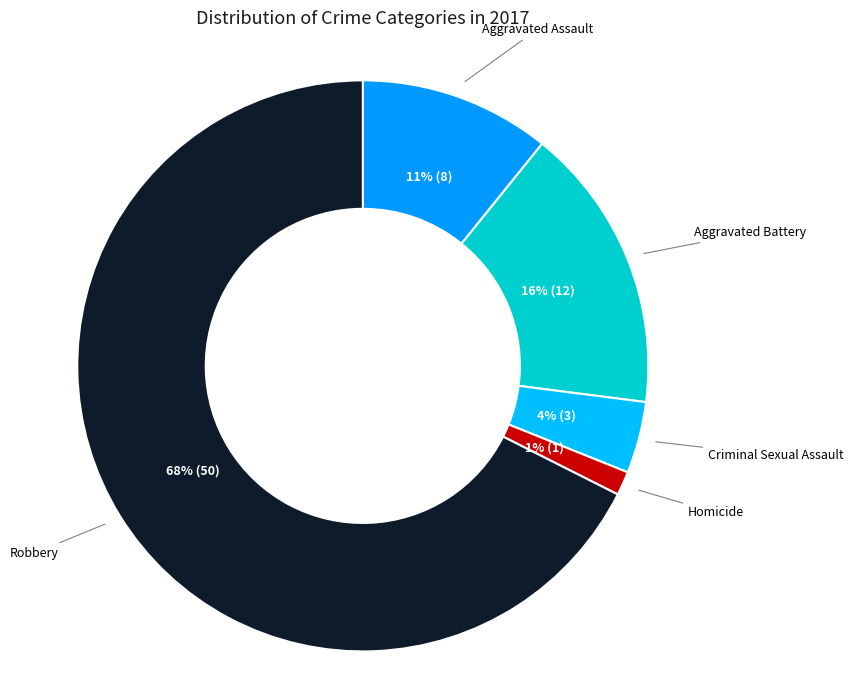

What percentage is the Criminal Sexual Assault slice, to the nearest percent?

4%